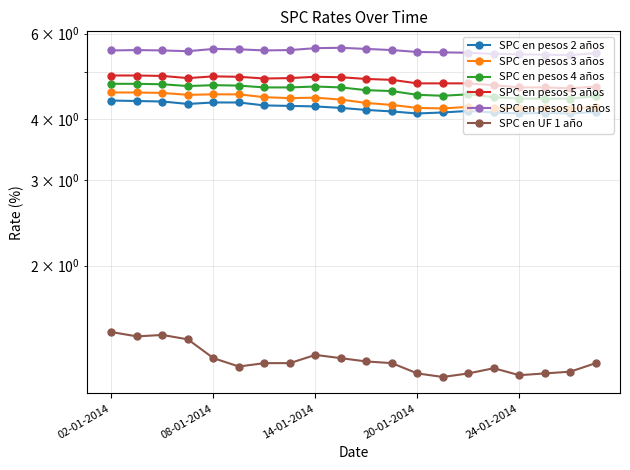

What is the value of the SPC en pesos 4 años point at the 17th from the left?

4.4